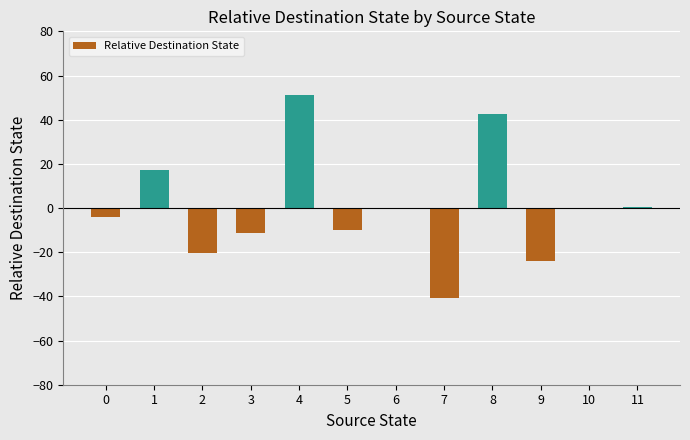

At which category does the chart reach its peak across all series?

4